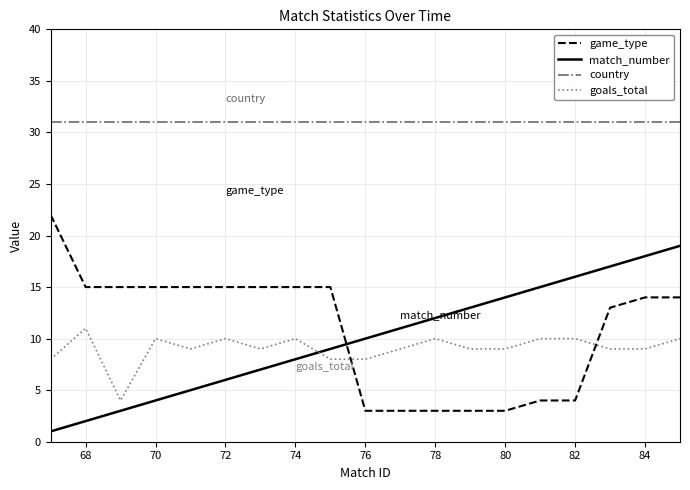

What is the sum of all game_type values?

206